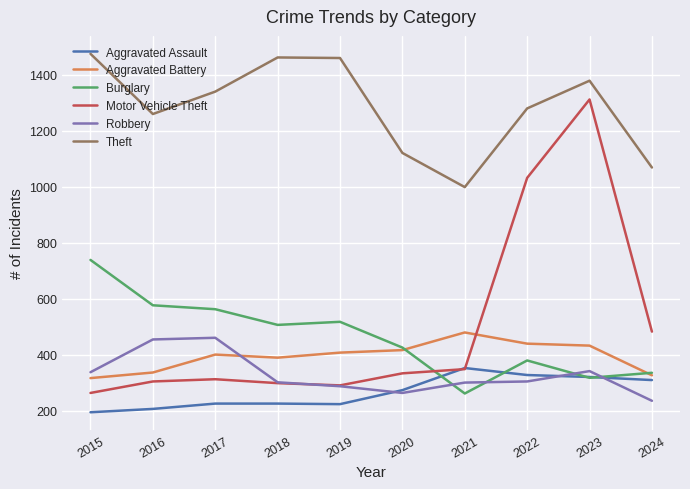

Which series has the largest total across all categories?

Theft